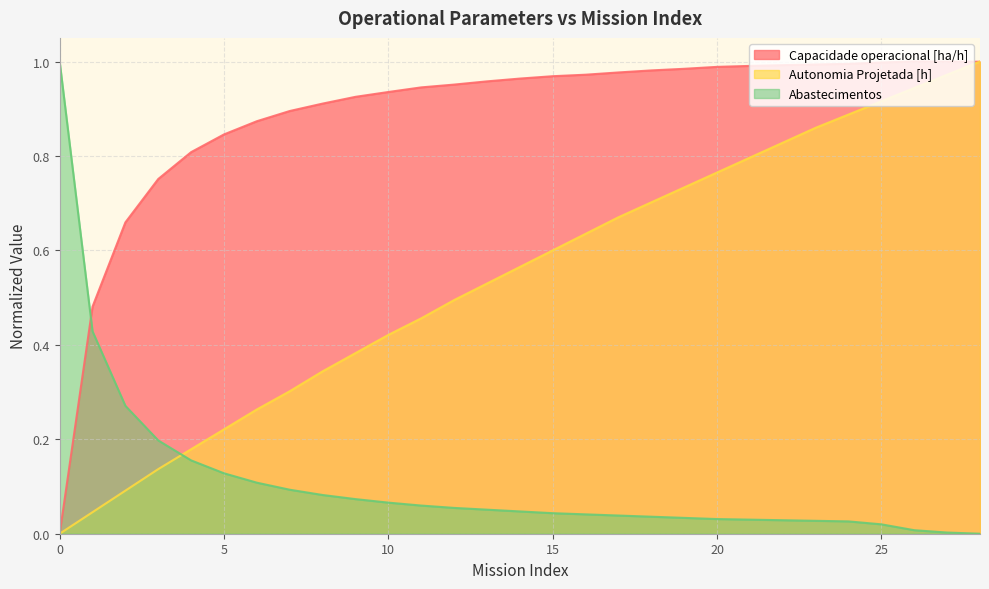

How many lines are shown in the chart?

3